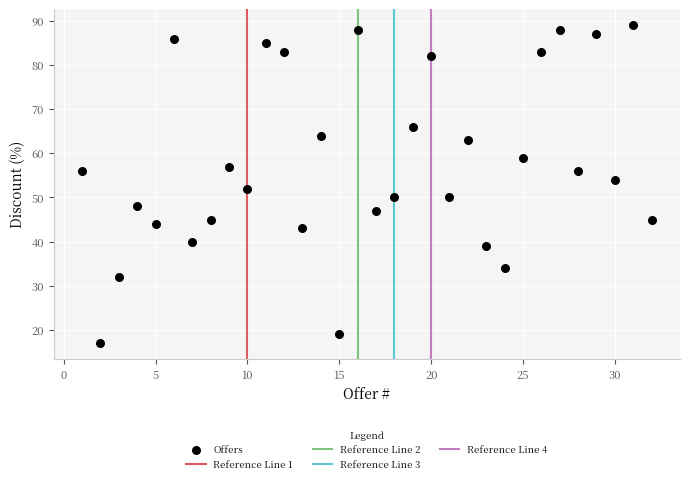

What is the range of Y values (max minus min)?

72